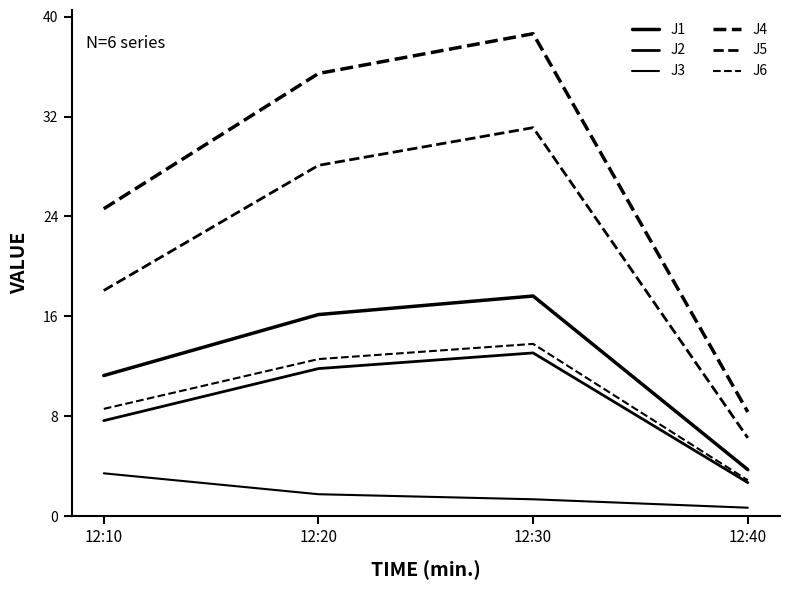

Between 12:20 and 12:30, which series saw the biggest shift?

J4